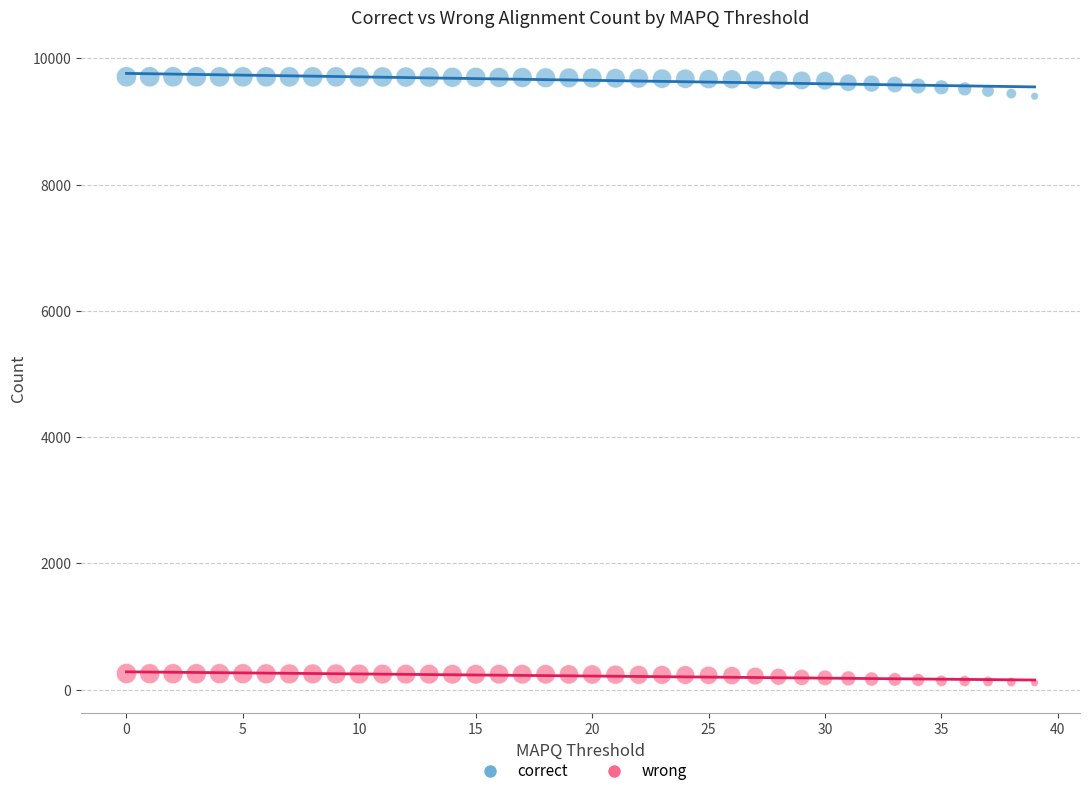

Which series contains the highest Y value?

correct